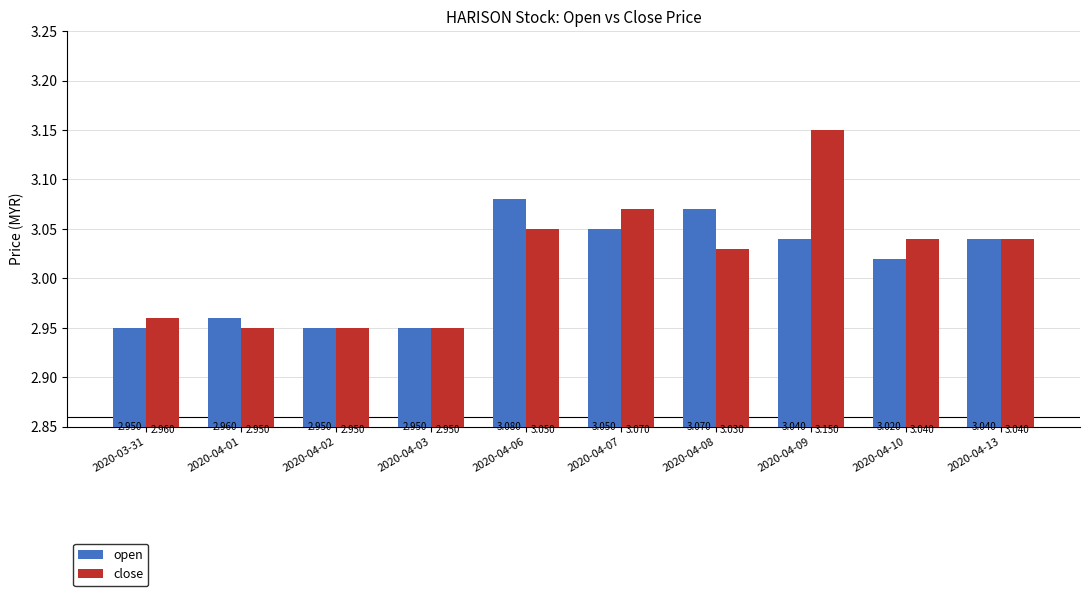

At which category is the sum across all series the highest?

2020-04-09